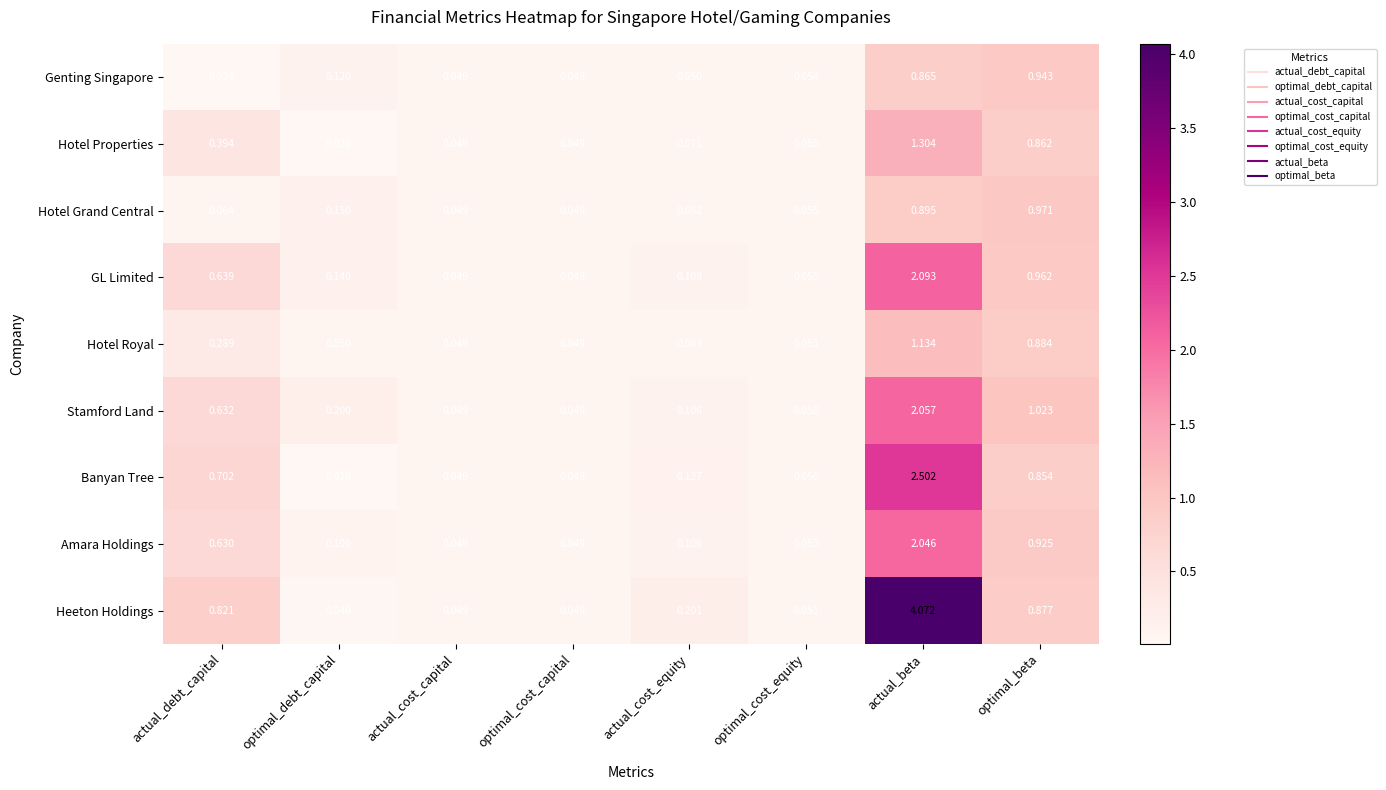

Which series has the largest total across all categories?

Heeton Holdings